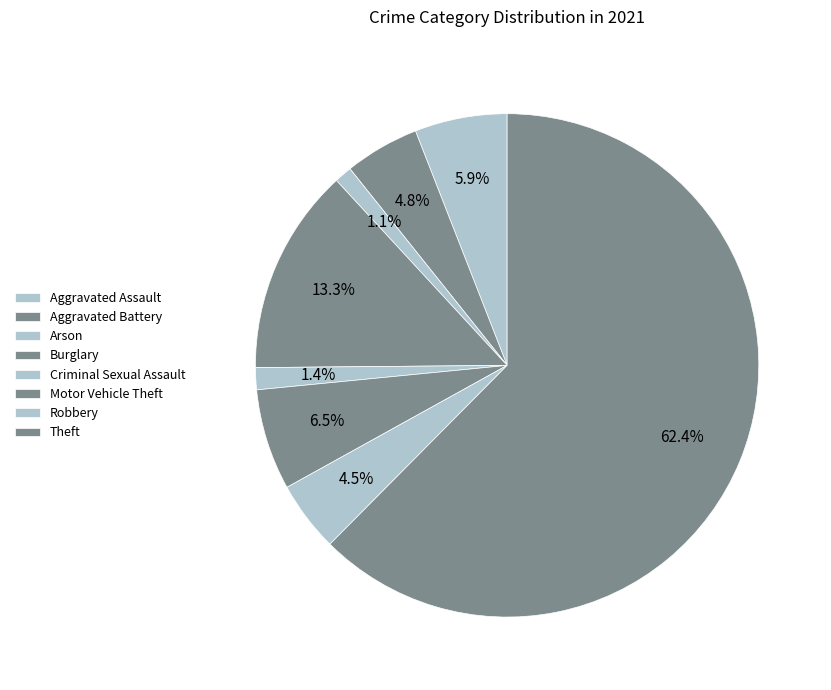

To the nearest percent, what percentage of the pie is Robbery?

5%